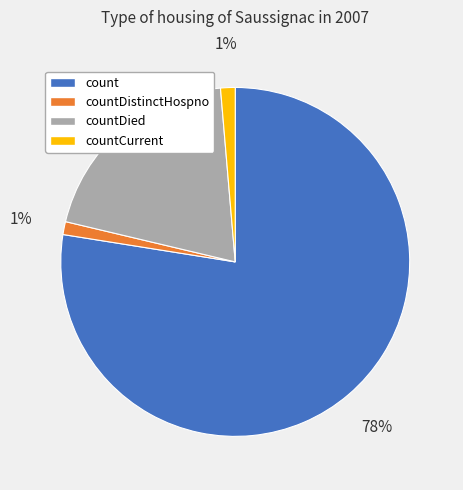

Does count account for over 50% of the chart?

Yes